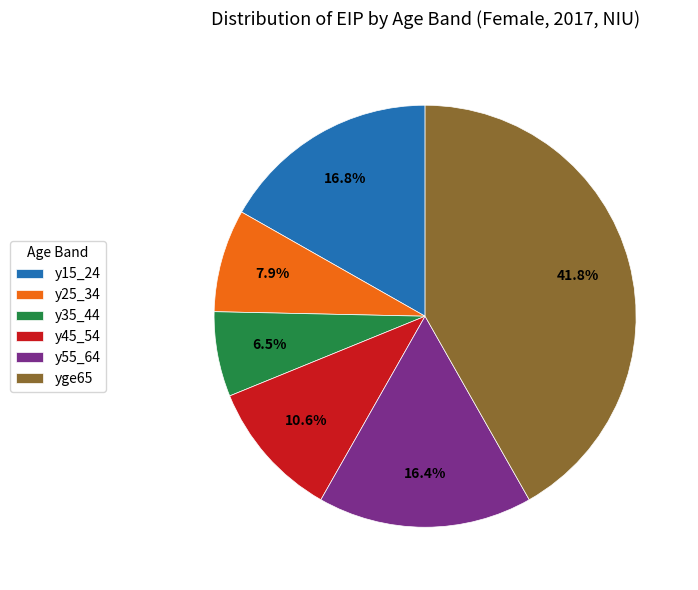

Is there any slice that represents more than half of the pie?

No